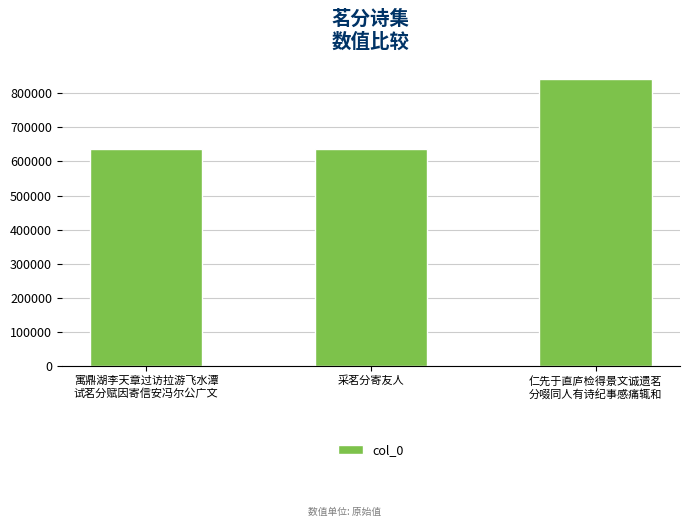

What is the greatest value displayed?

843116